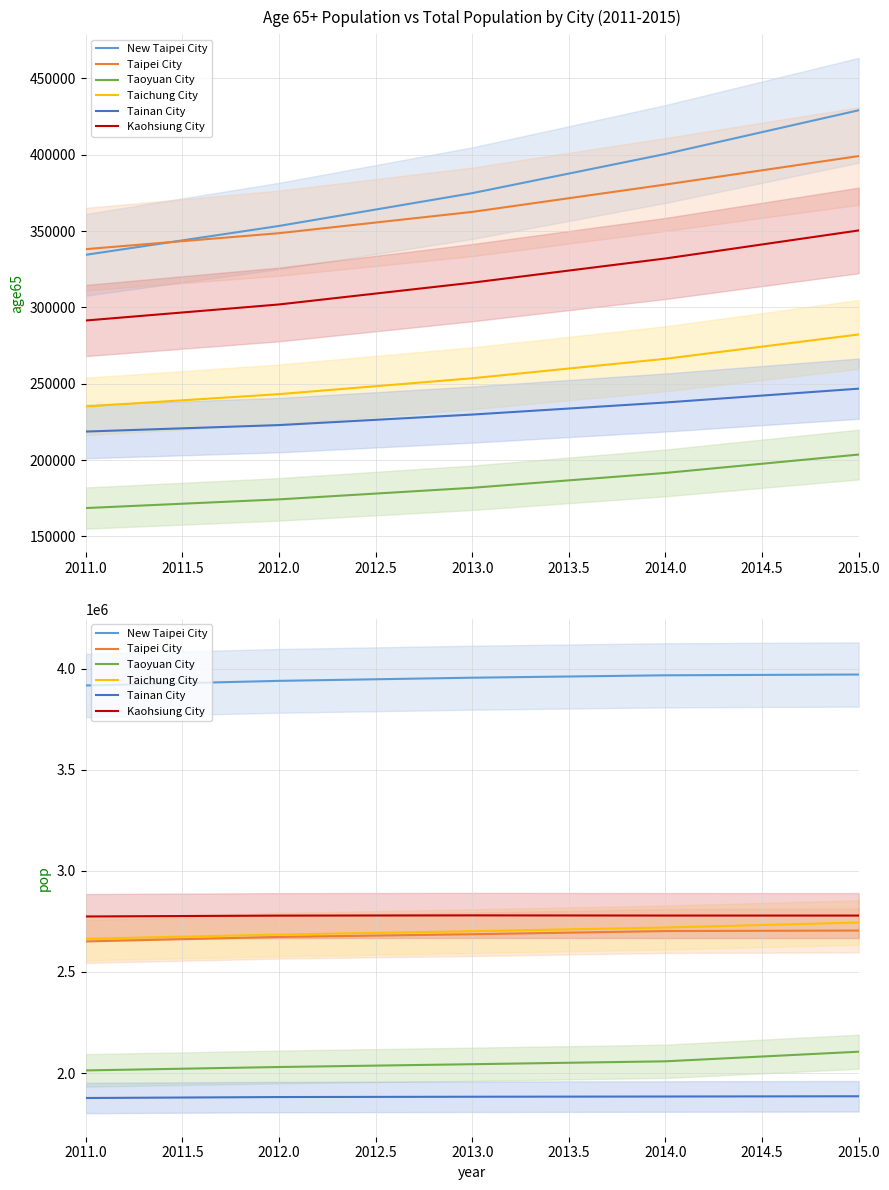

How many Taoyuan City values are between 2030161 and 2058328?

3